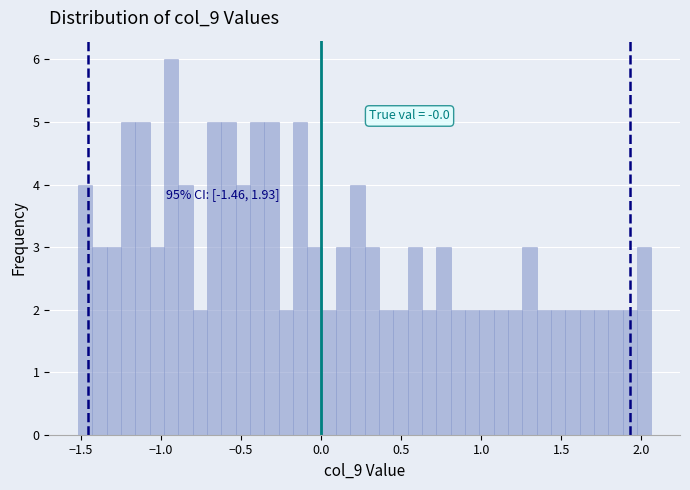

Read against the x-axis, roughly where is the centre of the tallest bar?

-0.95